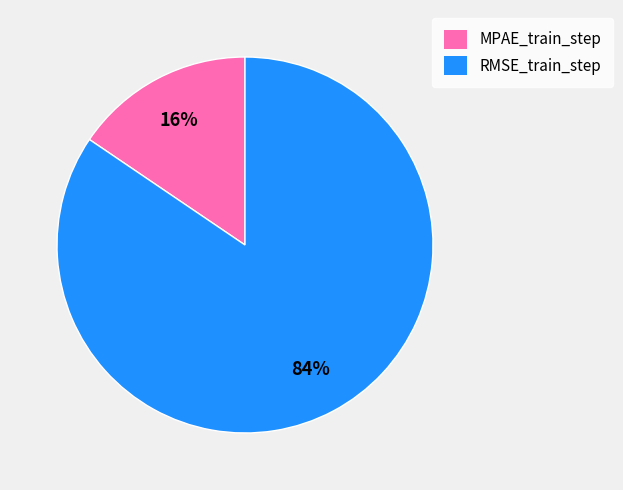

Is the sum of RMSE_train_step and MPAE_train_step greater than half?

Yes